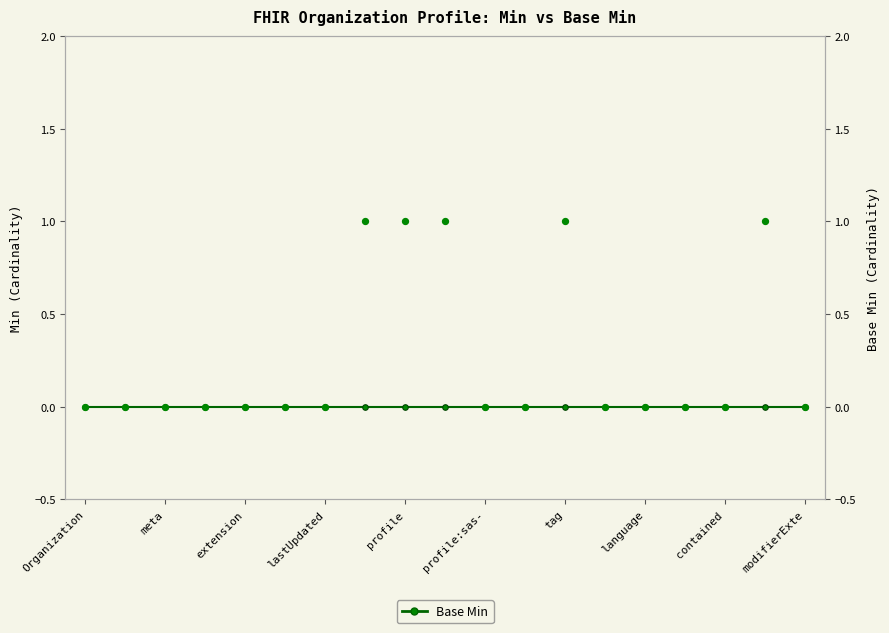

What are all the series names shown in the legend?

Base Min, Min